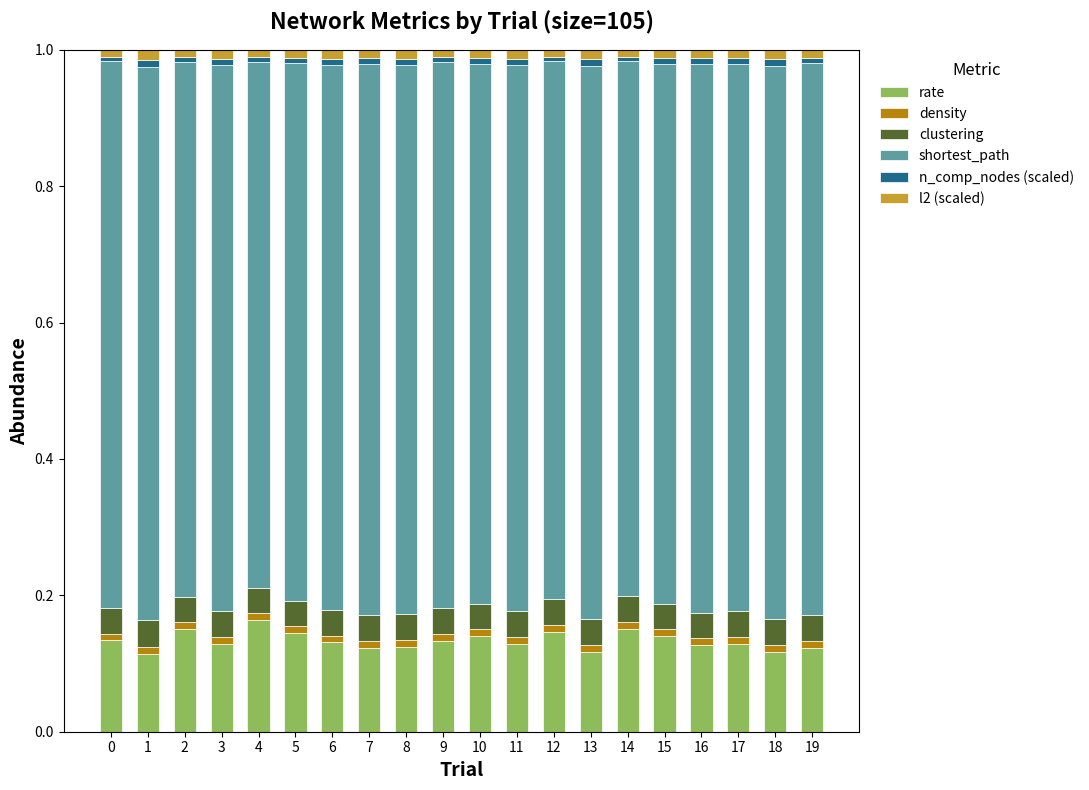

What is the sum of all rate values?

2.7